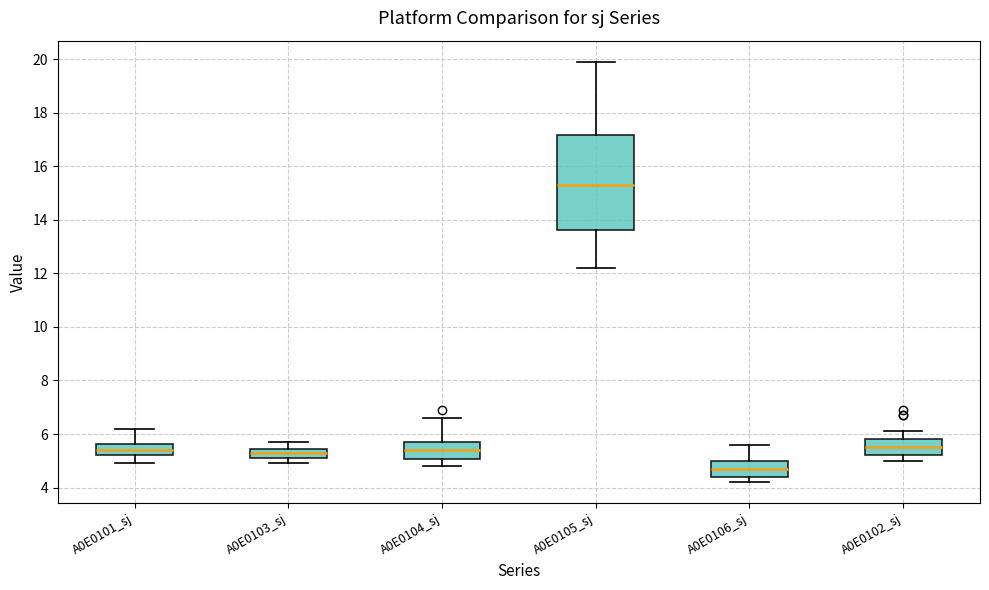

Where does the lower whisker of the box for A0E0102_sj end on the y-axis? The values are not printed on the chart, so give them approximately, as read against the axis.

5.0